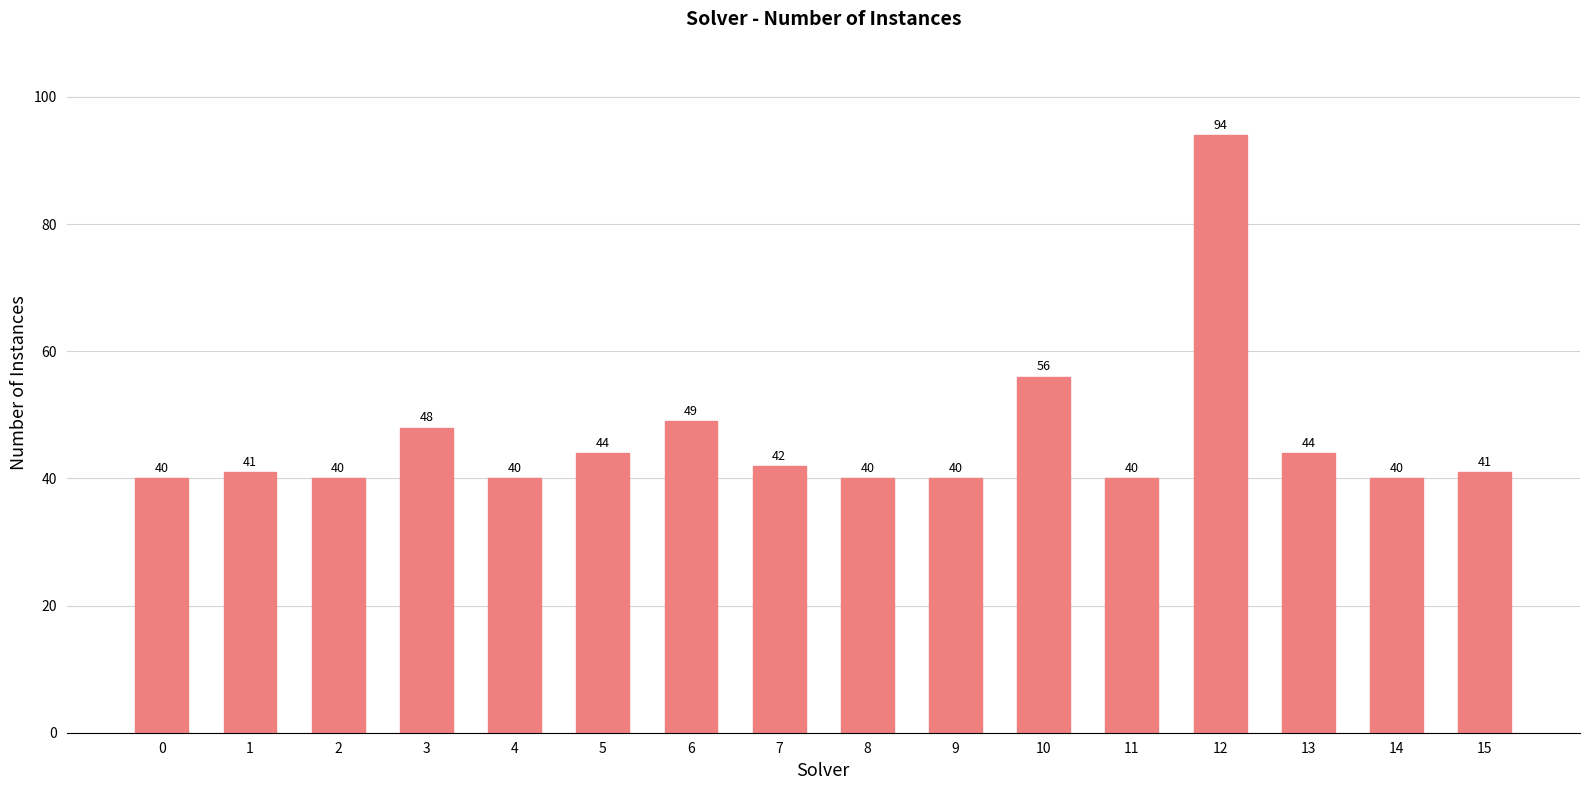

The chart shows a value of 63 at 2. True or false?

False